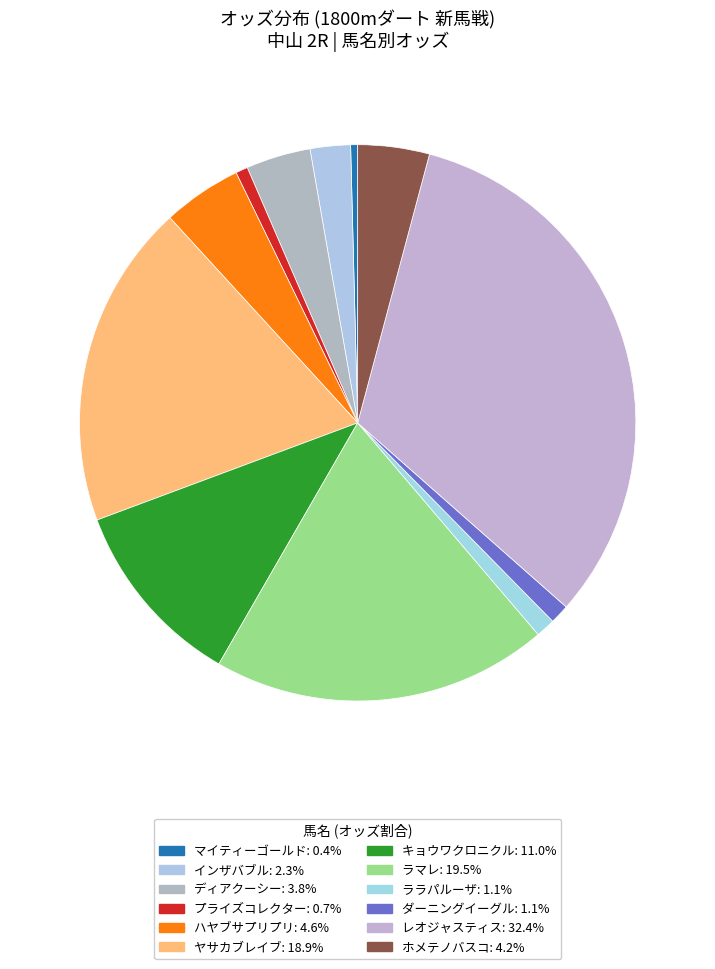

Count the number of slices in the pie.

12